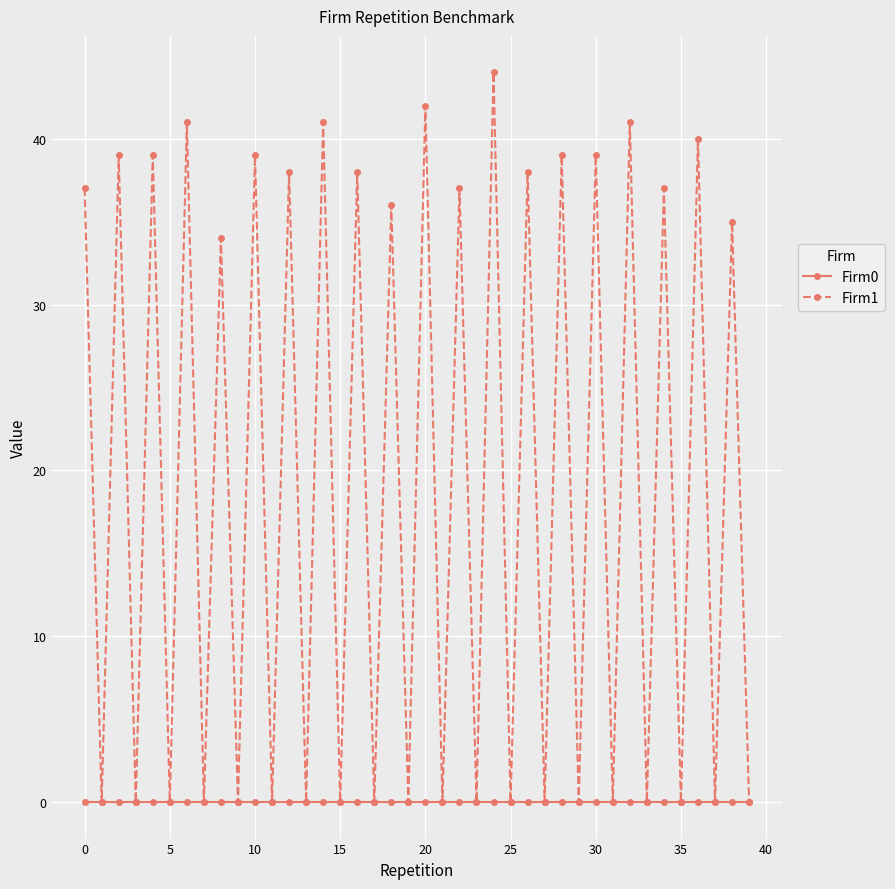

At how many categories does at least one series exceed 5?

20